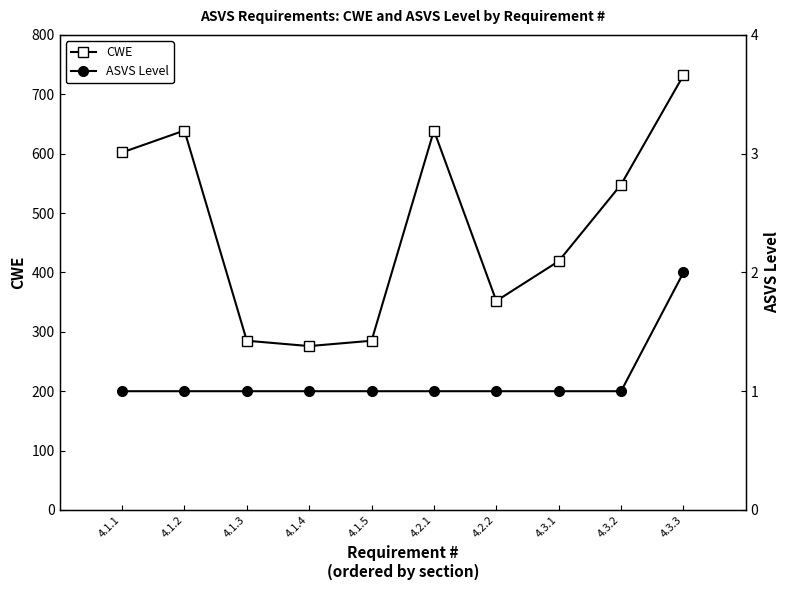

What are all the series names shown in the legend?

CWE, ASVS Level